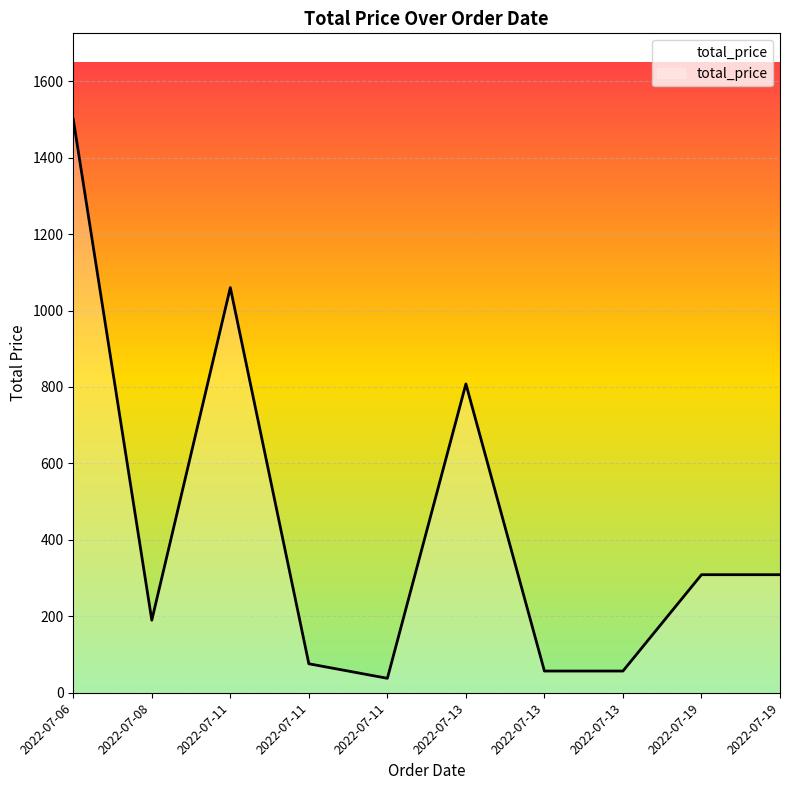

How many lines are shown in the chart?

1